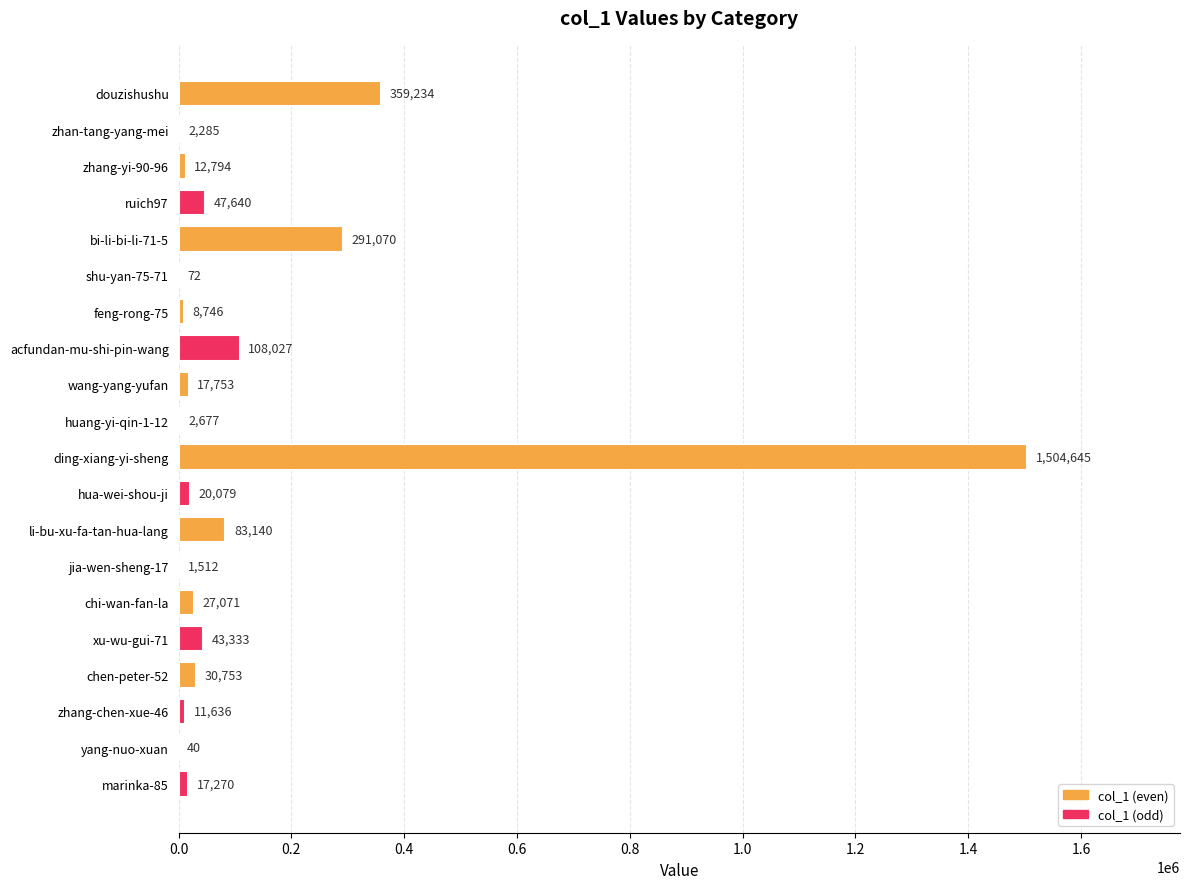

What is the sum of all values?

2589777